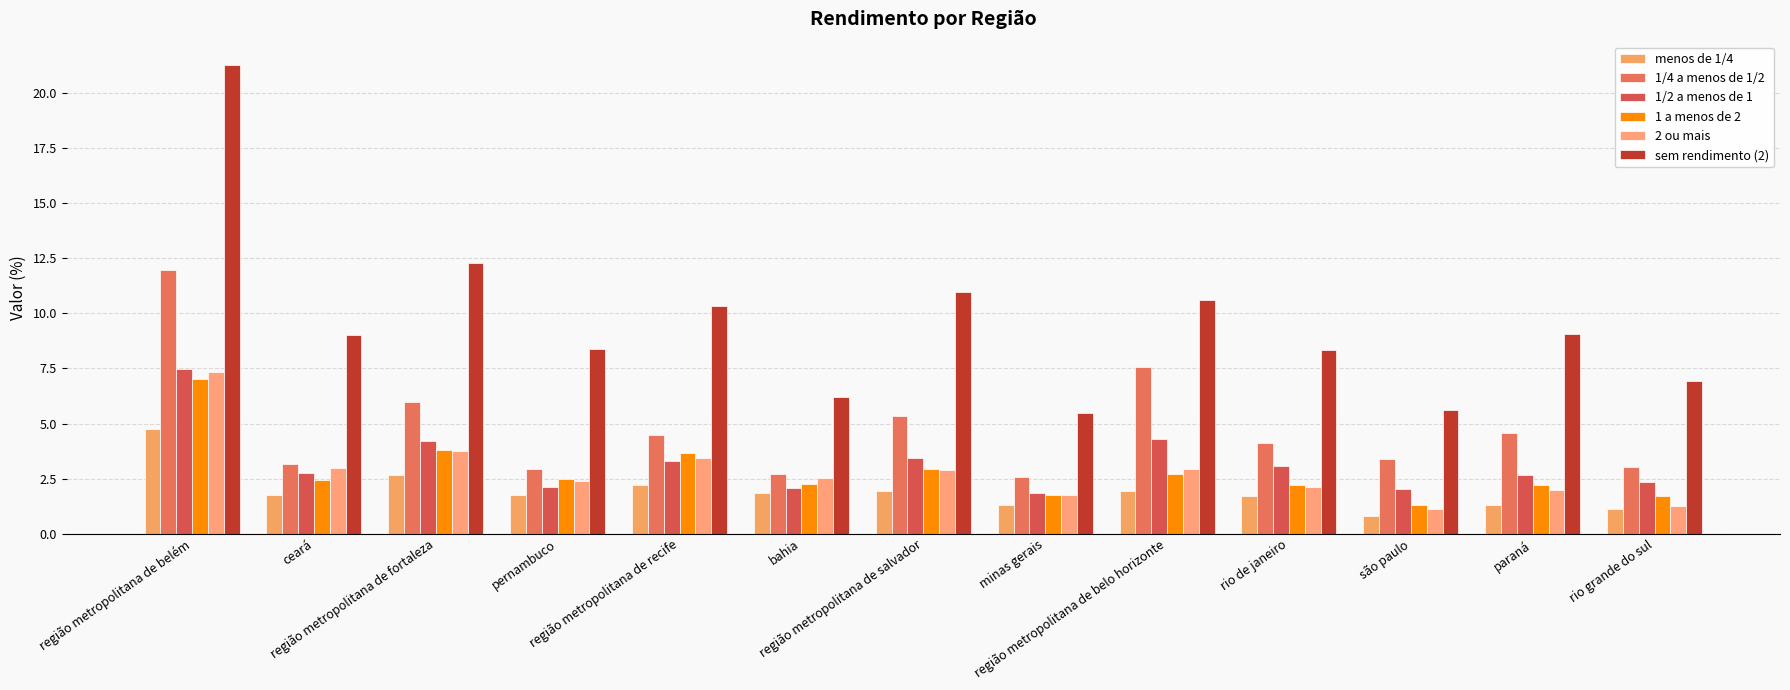

Rank the series by their maximum value, from lowest to highest.

menos de 1/4, 1 a menos de 2, 2 ou mais, 1/2 a menos de 1, 1/4 a menos de 1/2, sem rendimento (2)